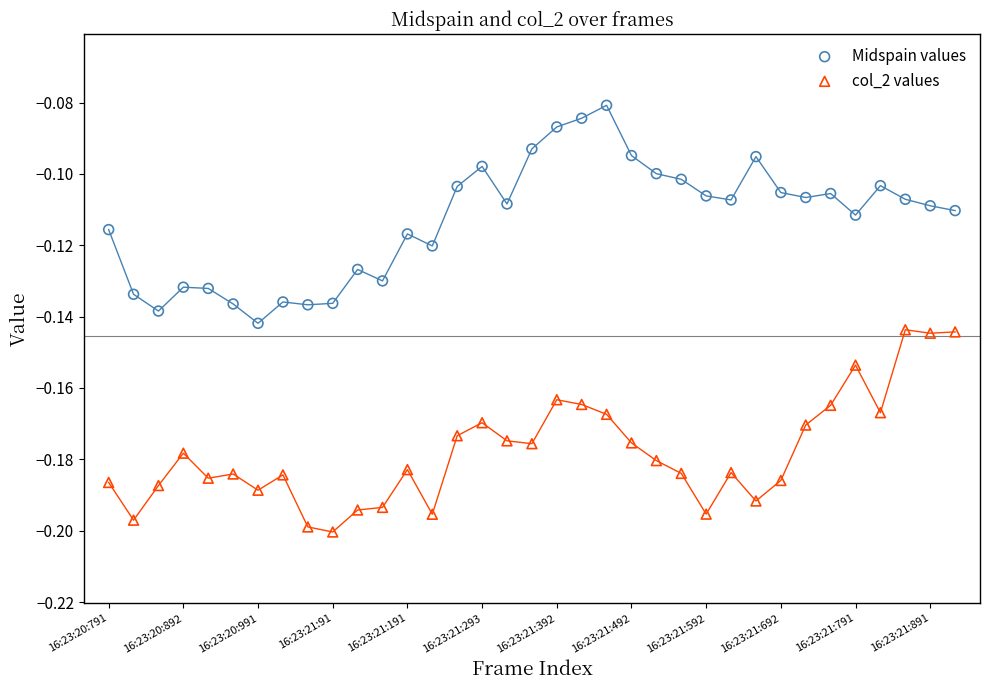

Which series has the largest Y range (max minus min)?

Midspain values